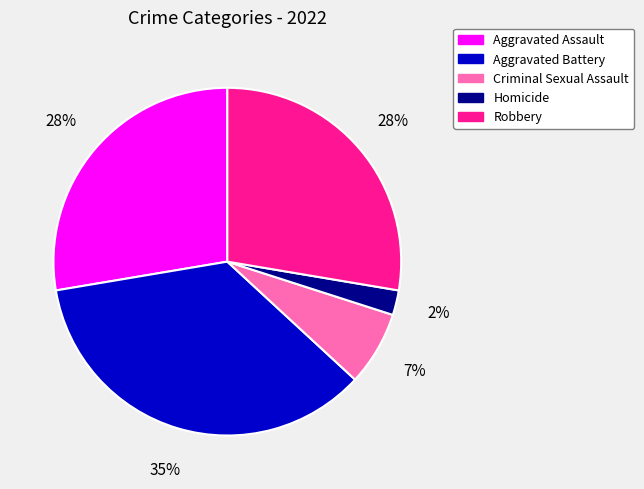

How many segments does this pie chart have?

5